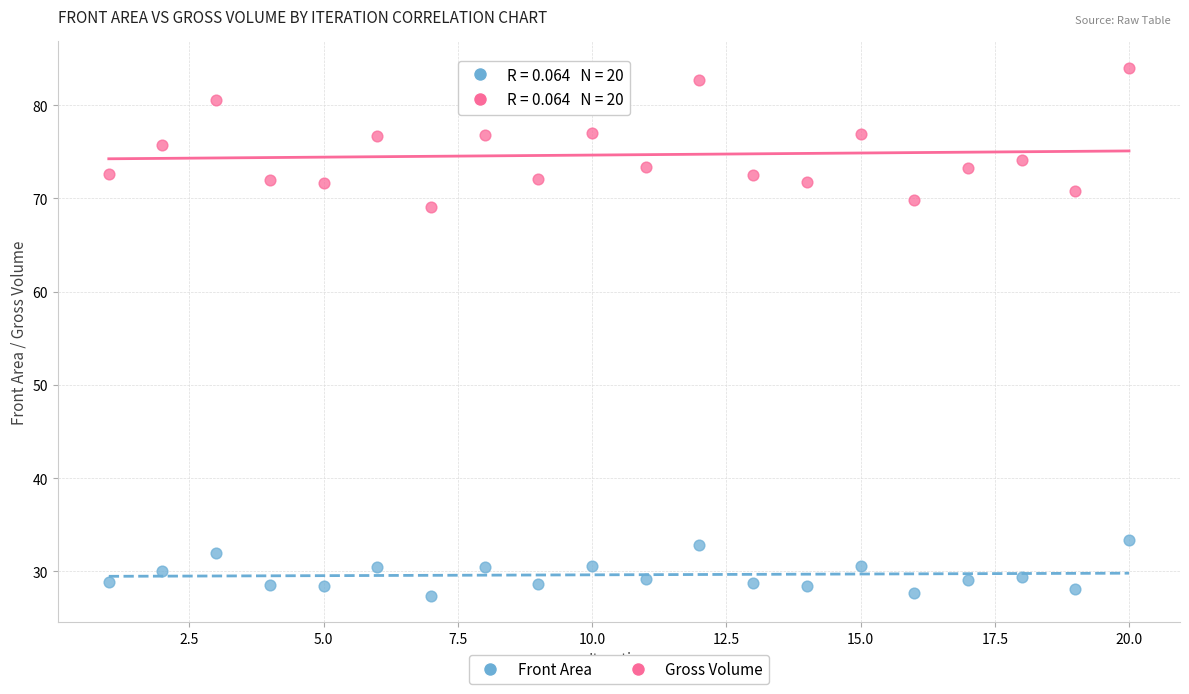

Which series has the largest Y range (max minus min)?

Gross Volume